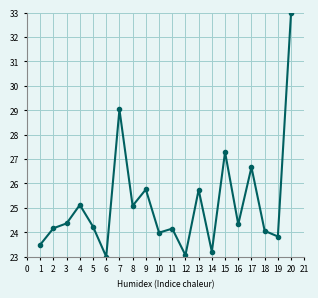

The value at 17 is 36.5. True or false?

False